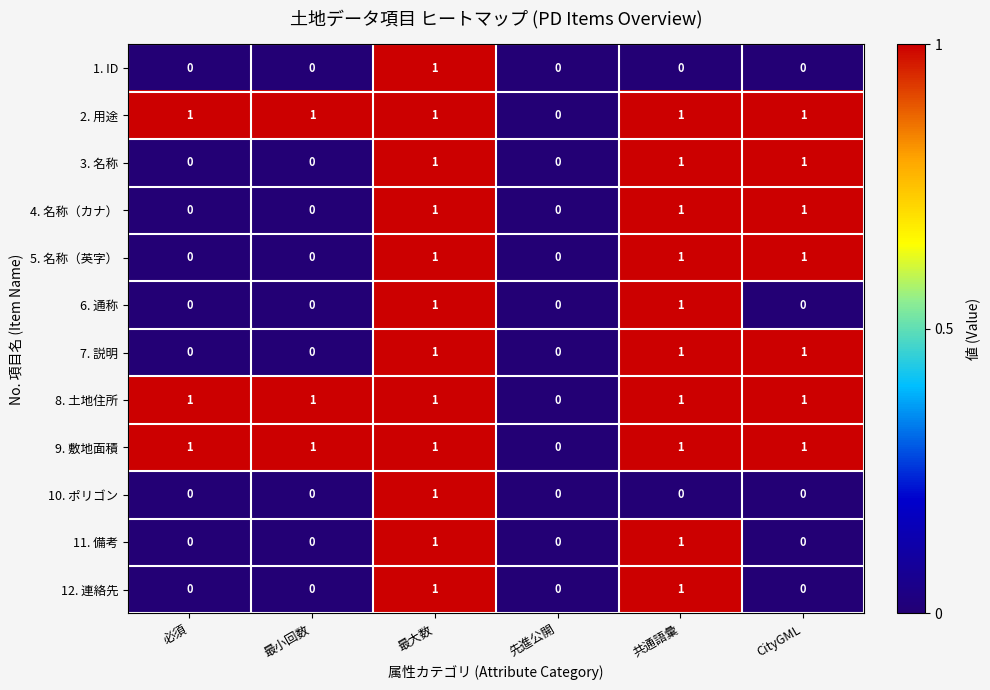

What is the difference between the highest and lowest values at CityGML?

1